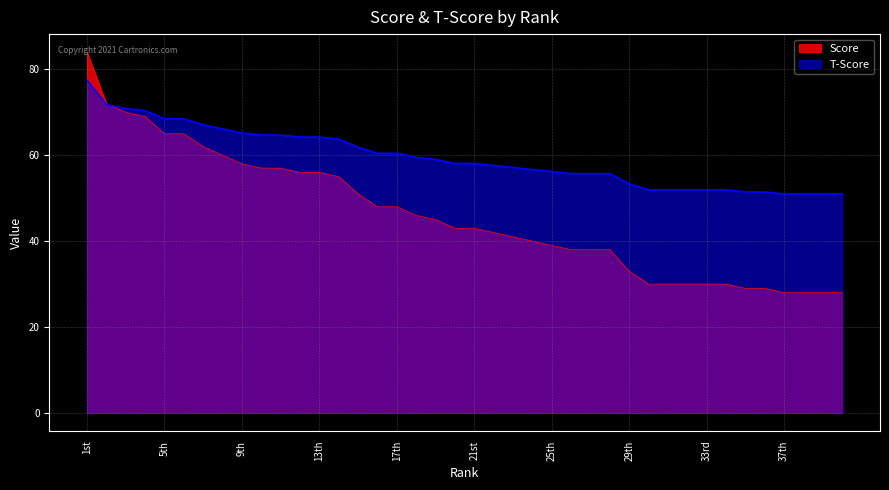

What is the difference between the second highest and minimum values in the T-Score series?

20.8